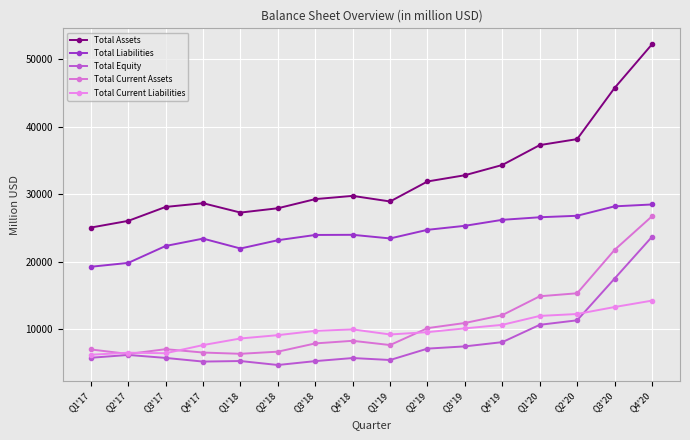

Is the value of Total Current Liabilities at Q2'18 greater than the value of Total Equity at Q3'19?

Yes